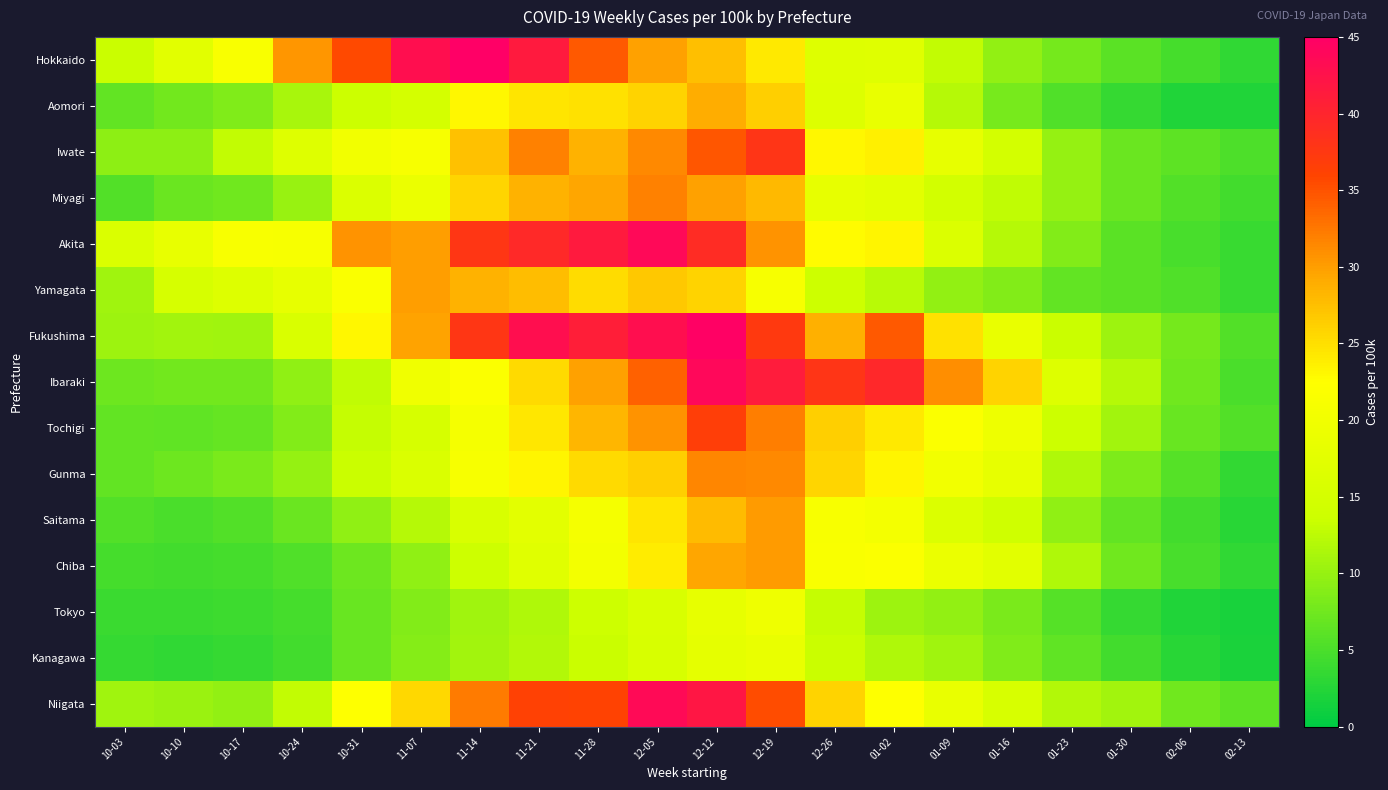

Count the number of categories in the chart.

20